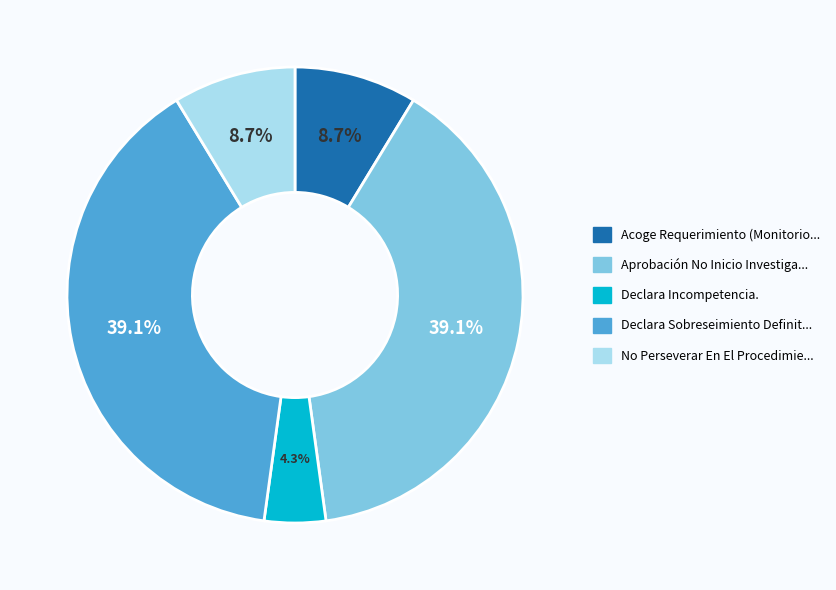

Is there any slice that represents more than half of the pie?

No